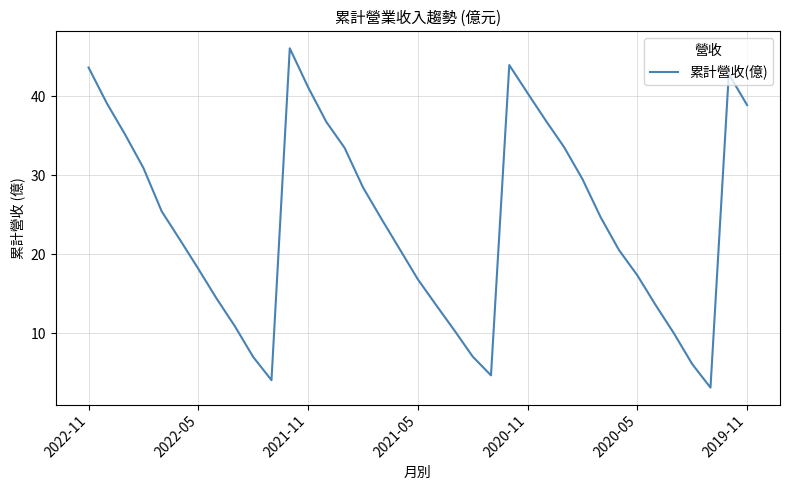

Does the chart display data point markers on the line(s)?

No